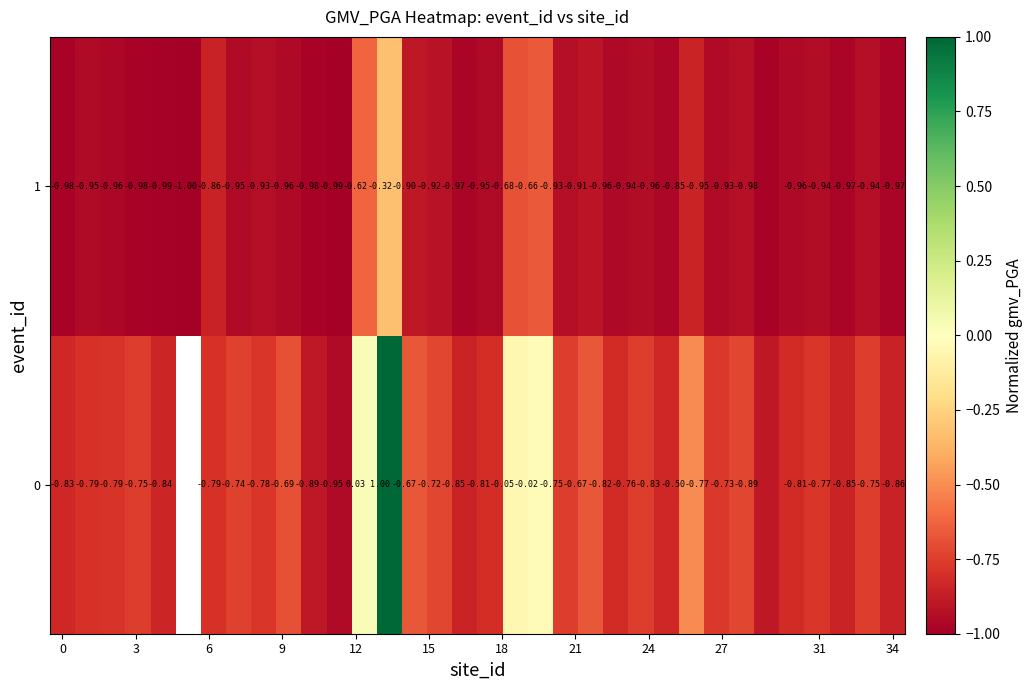

The value of row_0 at 24 is -0.8. True or false?

True